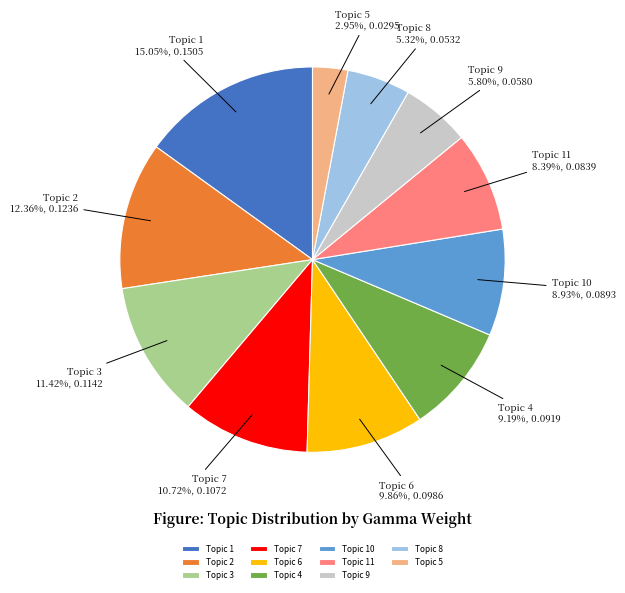

Count the number of slices in the pie.

11